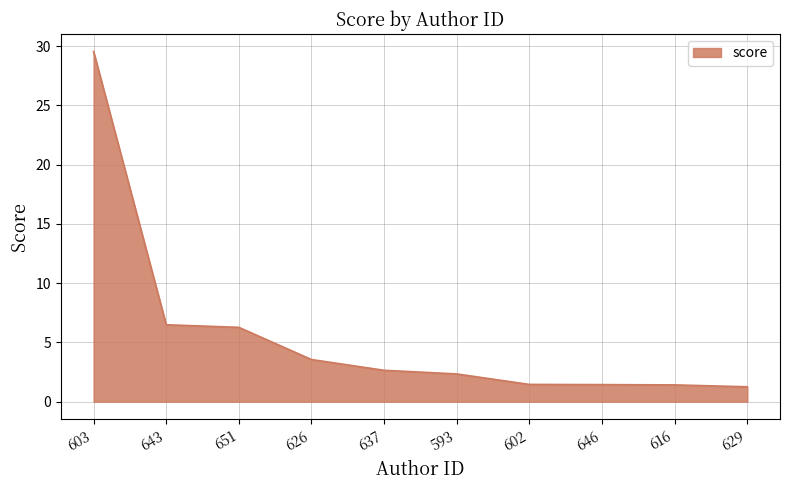

What position from the left is 603?

1